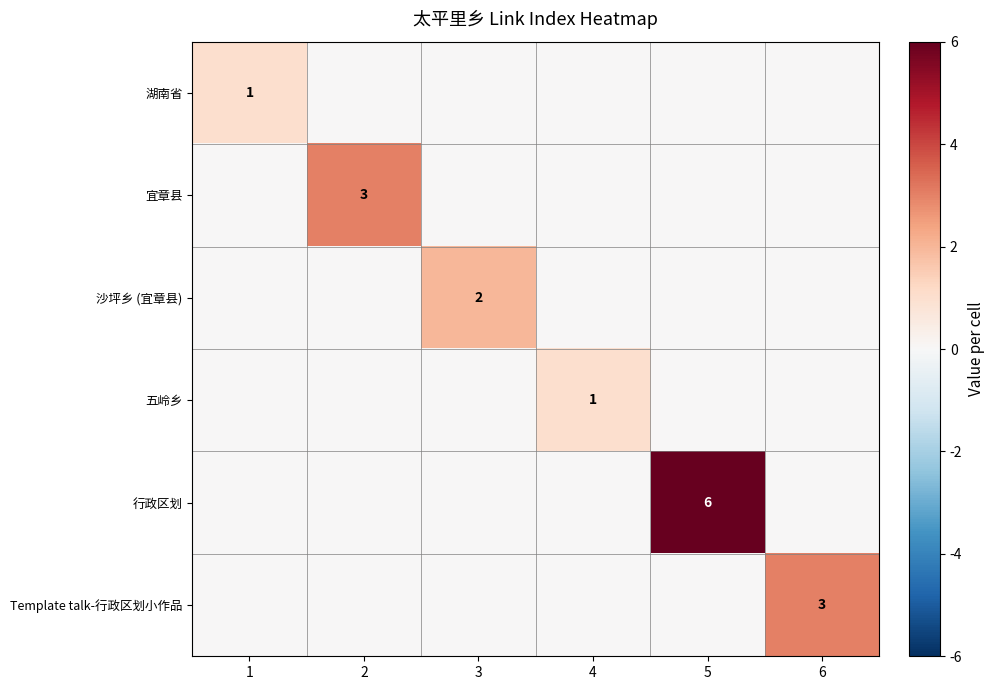

At which category is the sum across all series the highest?

5